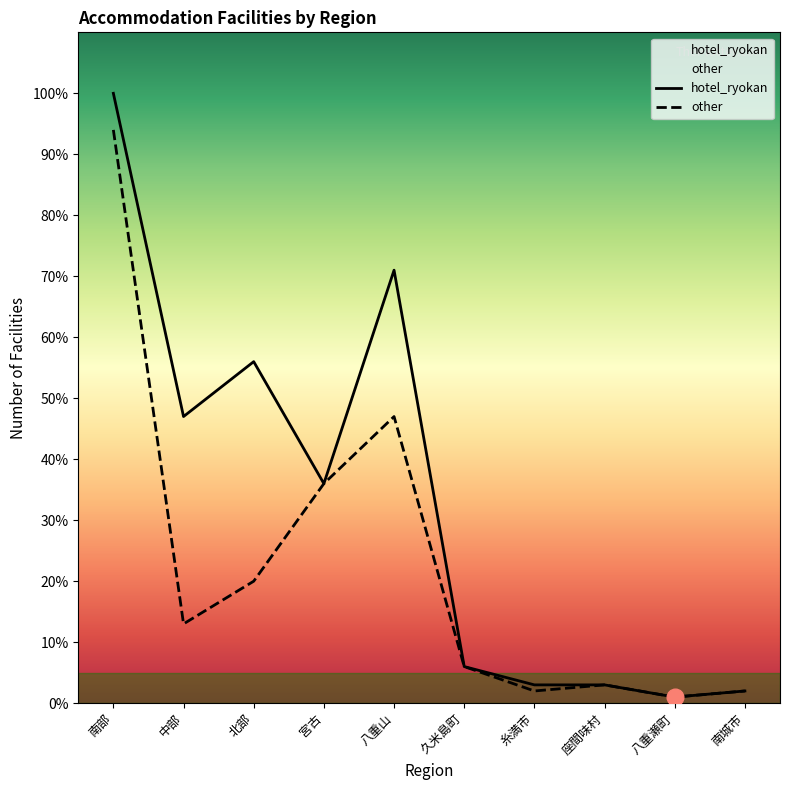

Is this an area chart (filled region under the line)?

No